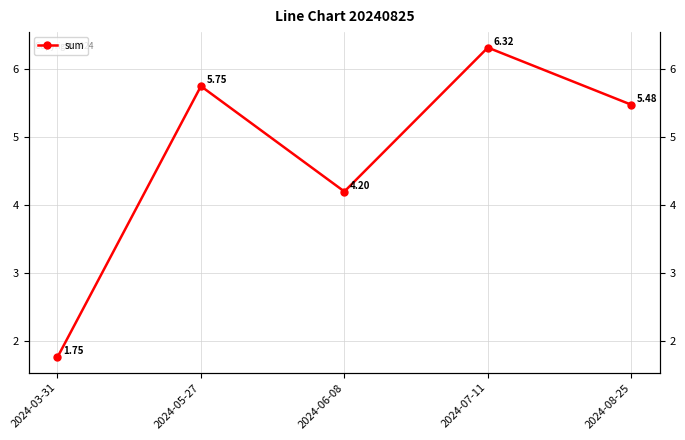

True or false: there are more than 1 points higher than both neighbors.

True